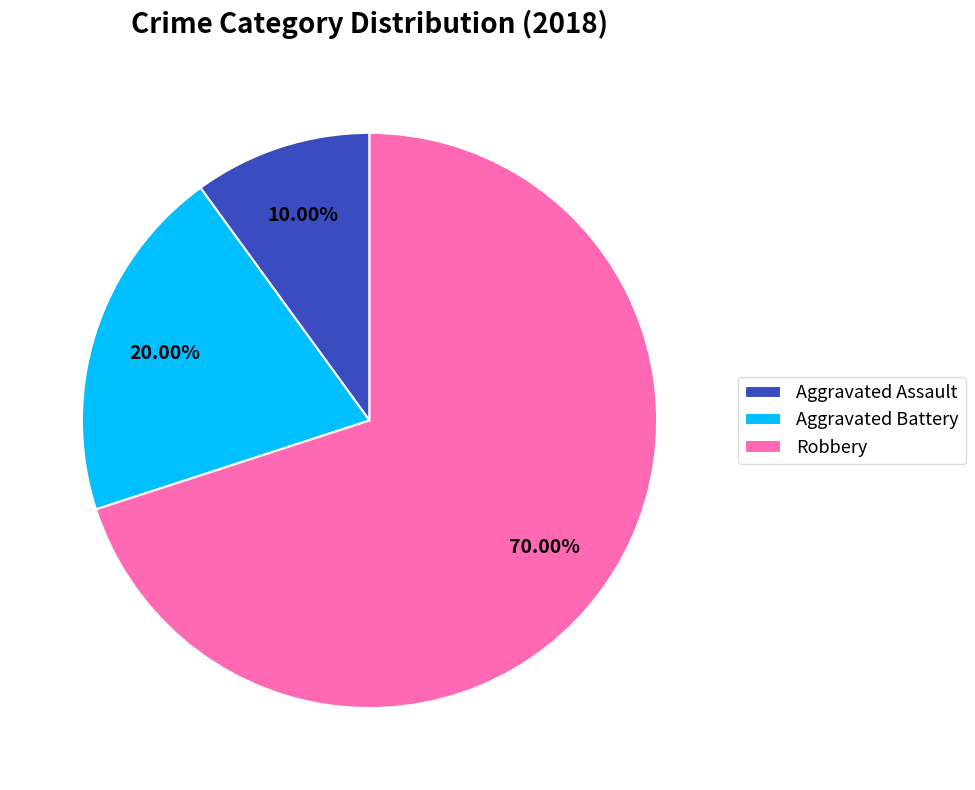

Count the number of slices in the pie.

3